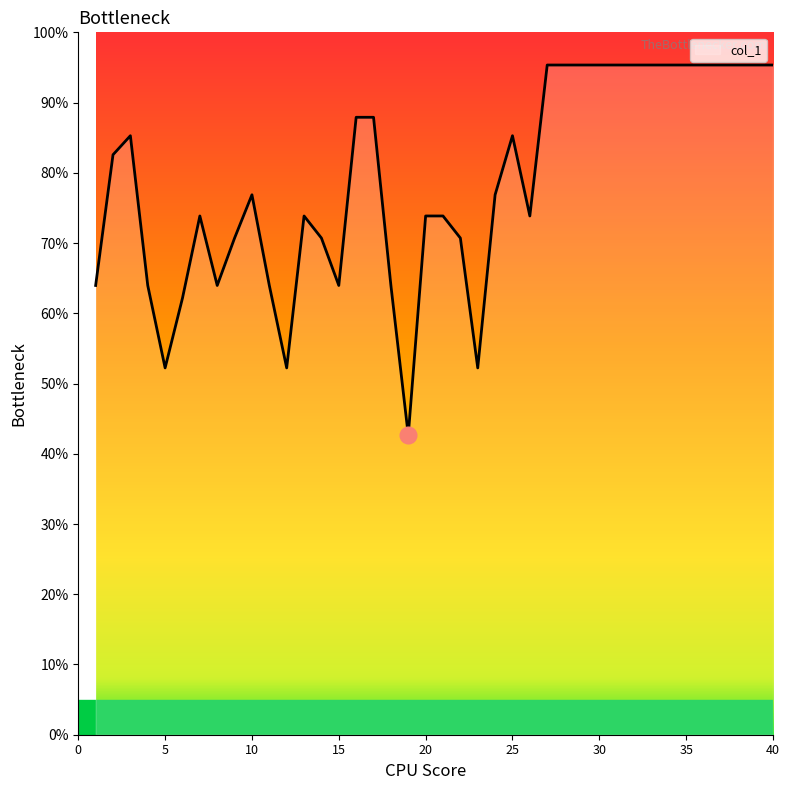

What is the greatest value displayed?

95.3